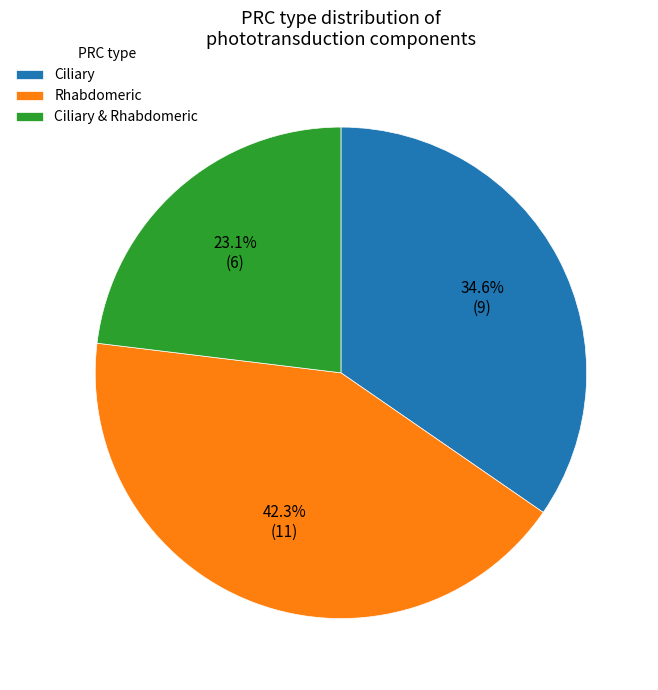

Does Ciliary represent more than half of the total?

No